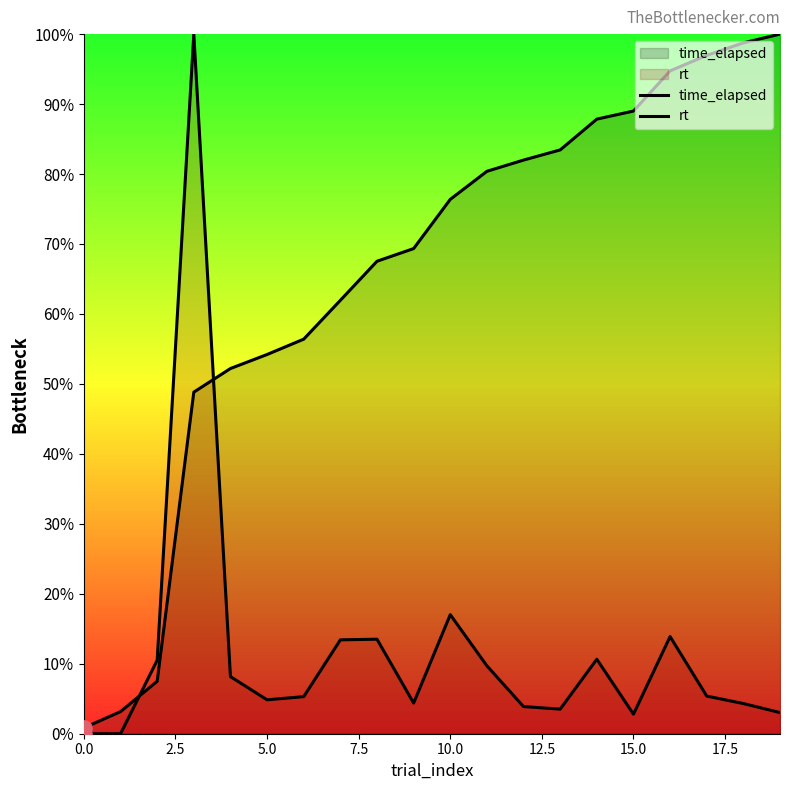

Which series contains the lowest Y value?

rt